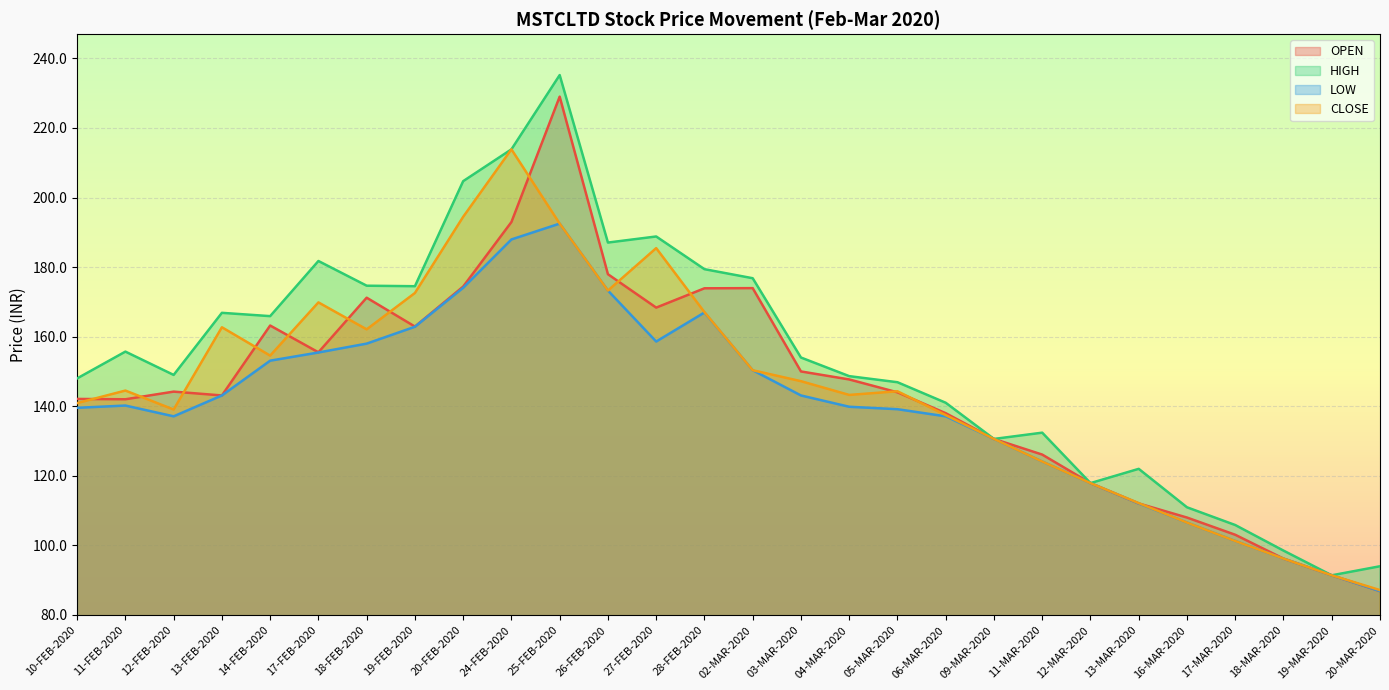

How many categories are shown in the chart?

28